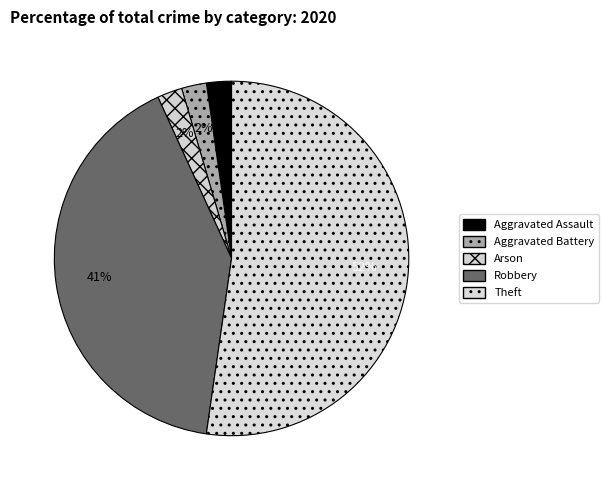

Which slice is the largest?

Theft